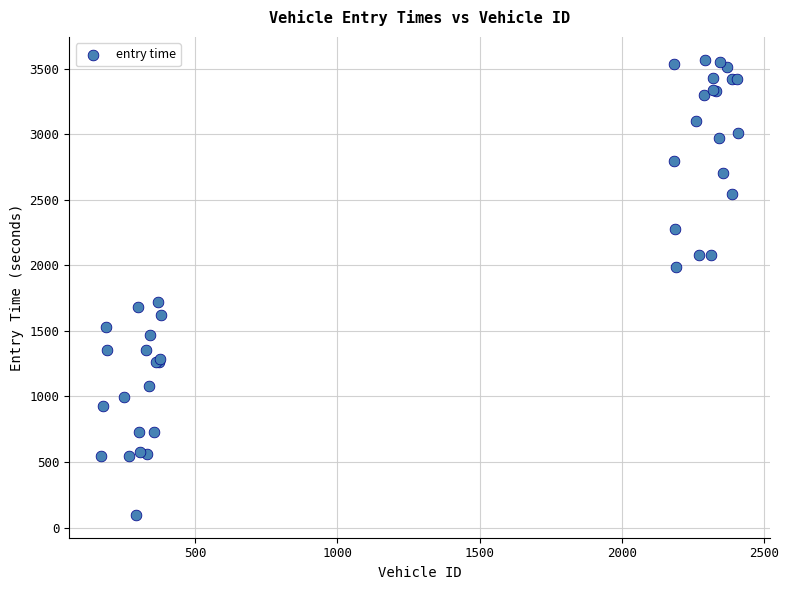

What Y value in the scatter plot is closest to 1832?

1723.1